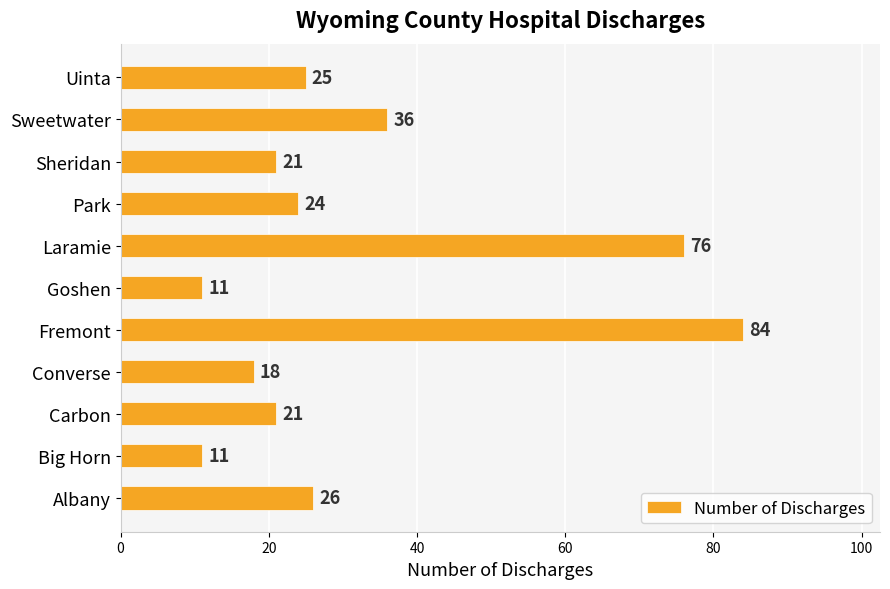

Reading top to bottom, what are all the values shown in this chart?

Uinta=25	Sweetwater=36	Sheridan=21	Park=24	Laramie=76	Goshen=11	Fremont=84	Converse=18	Carbon=21	Big Horn=11	Albany=26